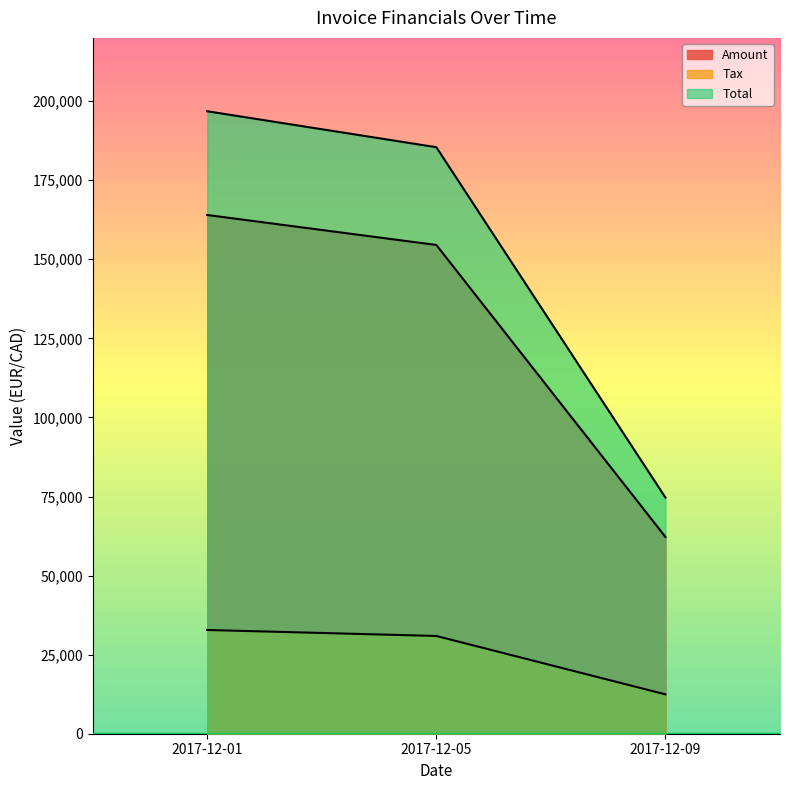

List the labels in order of Amount value, smallest first.

2017-12-09, 2017-12-05, 2017-12-01